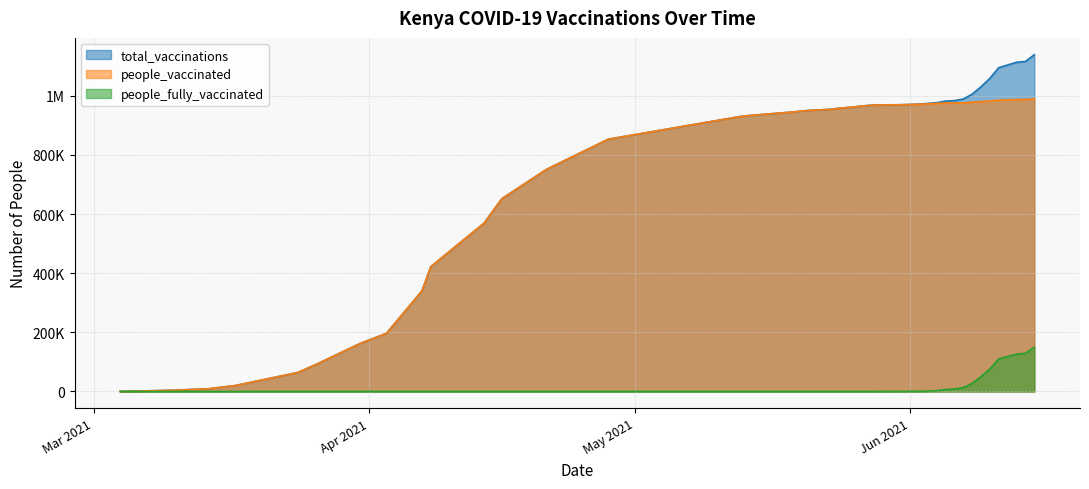

The people_fully_vaccinated series shows 0 at 2021-05-19. True or false?

True